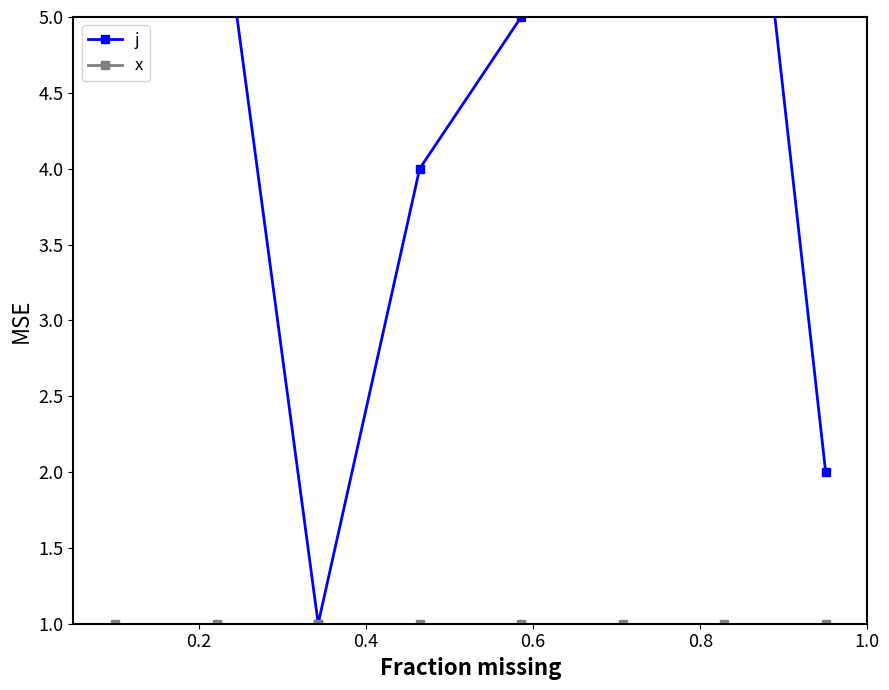

At how many categories does at least one series exceed 9?

1